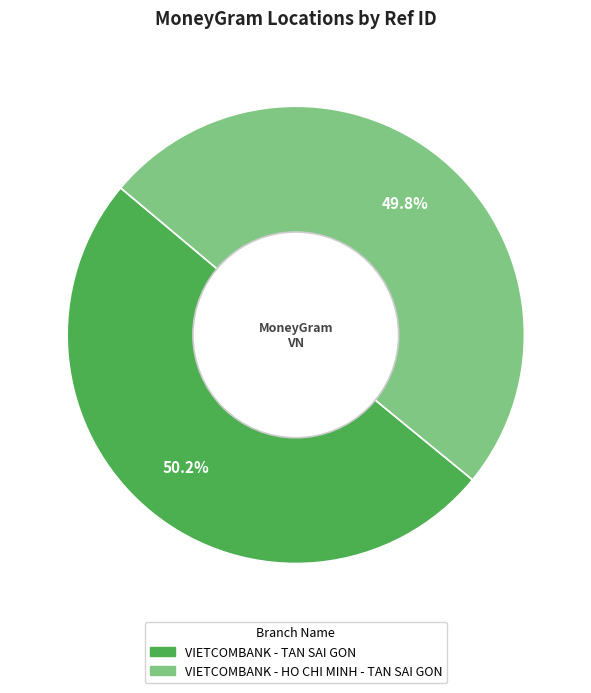

What portion of the pie excludes VIETCOMBANK - TAN SAI GON?

49.8%